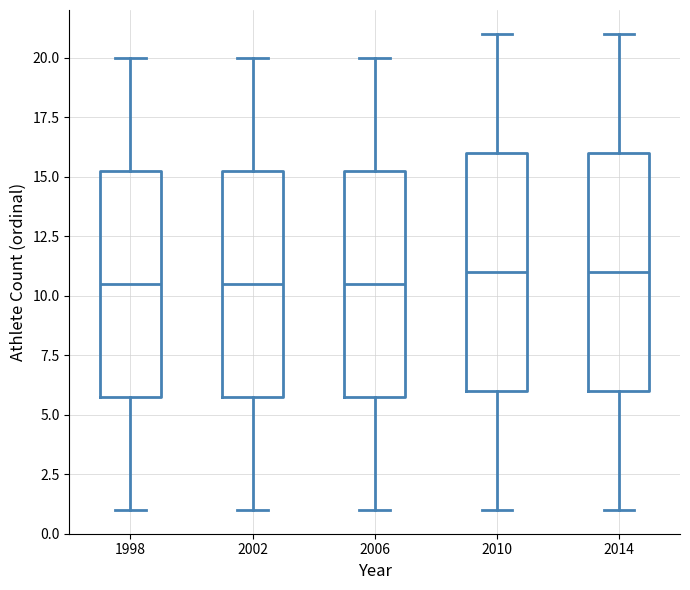

Reading left to right, transcribe this box plot: for each box, give where its median line is, the range the box spans, and where its two whiskers end, as read against the y-axis. The values are not printed on the chart, so give them approximately, as read against the axis.

1998: median 10.5, box 6.0 to 15.5, whiskers 1.0 to 20.0
2002: median 10.5, box 6.0 to 15.5, whiskers 1.0 to 20.0
2006: median 10.5, box 6.0 to 15.5, whiskers 1.0 to 20.0
2010: median 11.0, box 6.0 to 16.0, whiskers 1.0 to 21.0
2014: median 11.0, box 6.0 to 16.0, whiskers 1.0 to 21.0